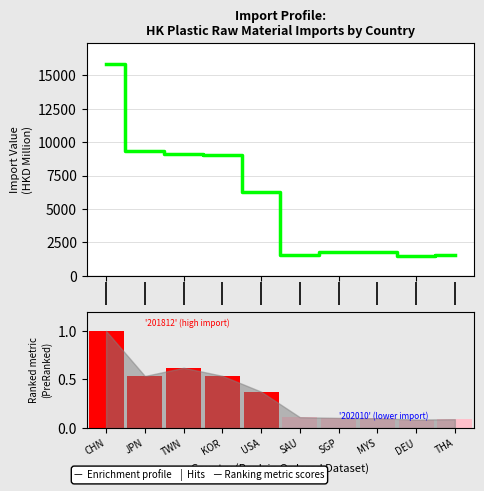

Reading left to right, extract all data points from this chart.

Enrichment profile: 15840.1	9366.5	9134.2	9021.6	6275.1	1548.7	1762.4	1819.7	1462.2	1547.0
Ranking metric scores: 1.0	0.5	0.6	0.5	0.4	0.1	0.1	0.1	0.1	0.1